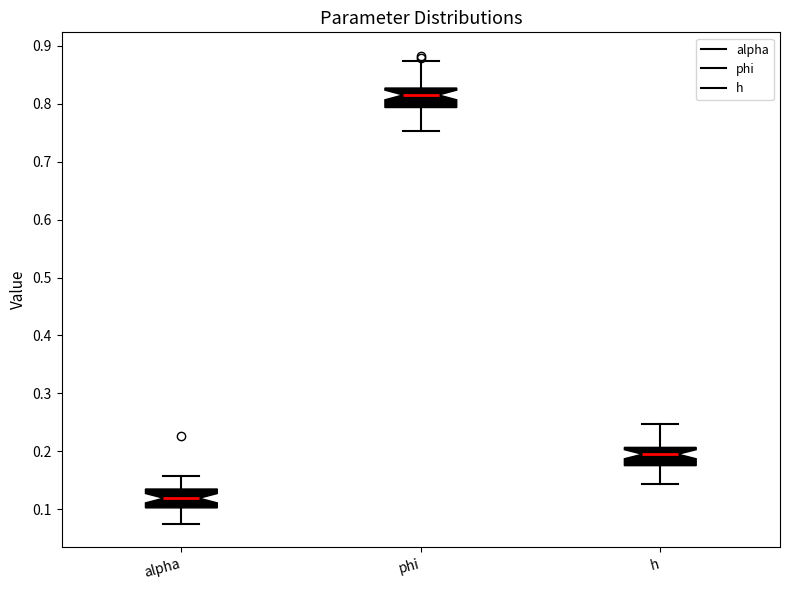

Which box has the lowest median line?

alpha